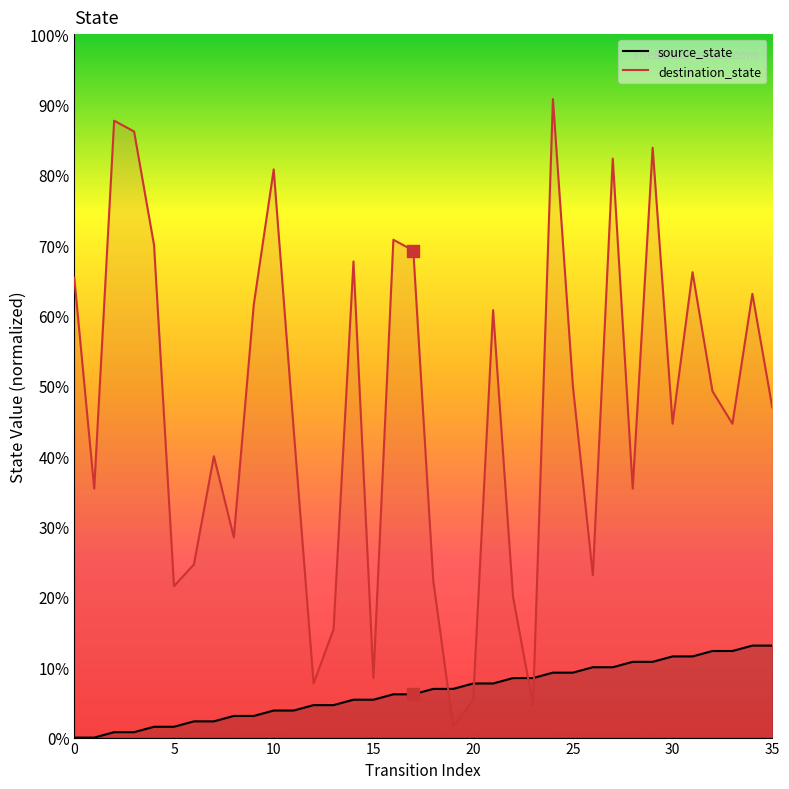

At which category is the sum across all series the highest?

24